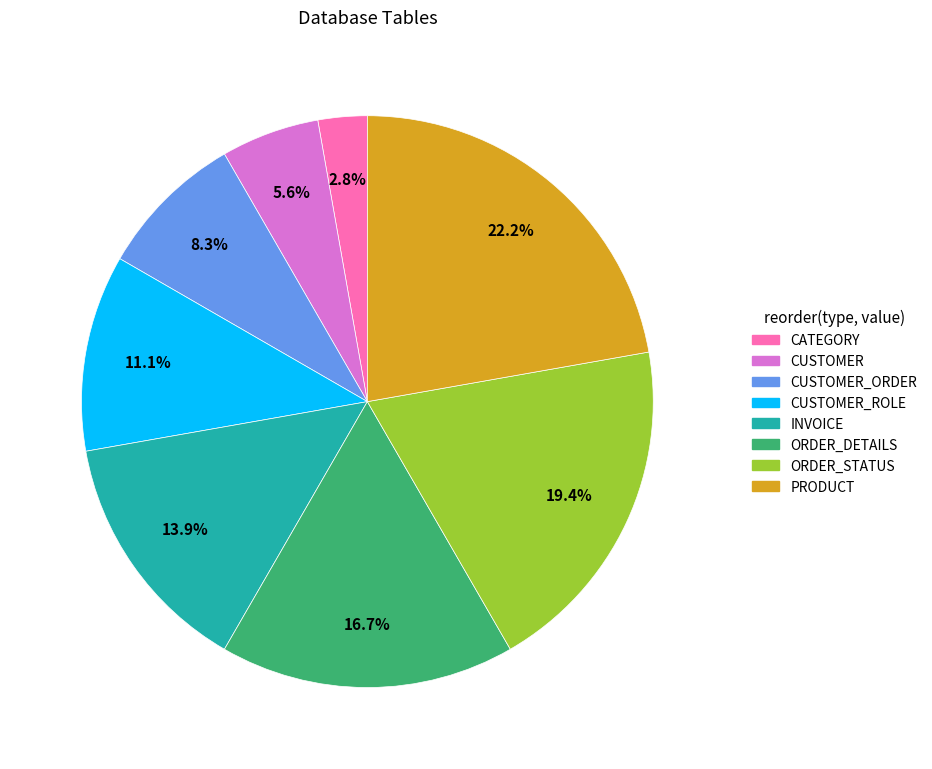

Is there a majority slice in this chart?

No